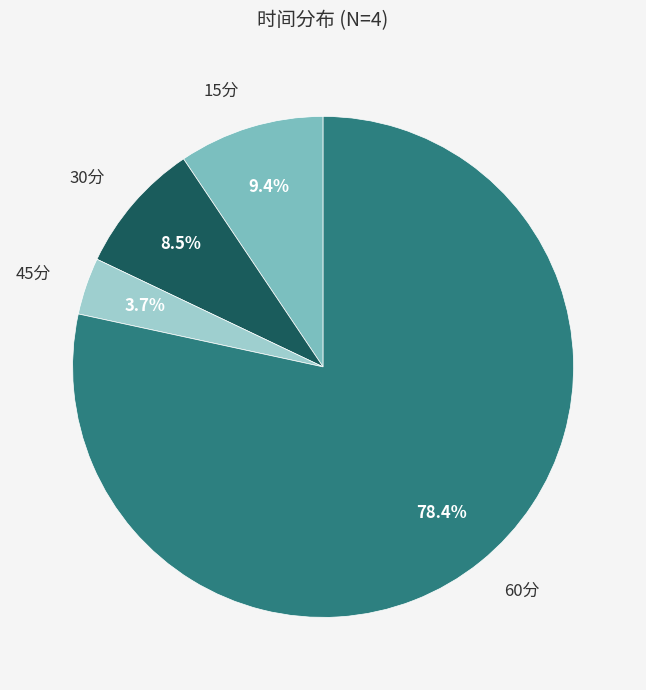

To the nearest percent, what is the average slice percentage?

25%